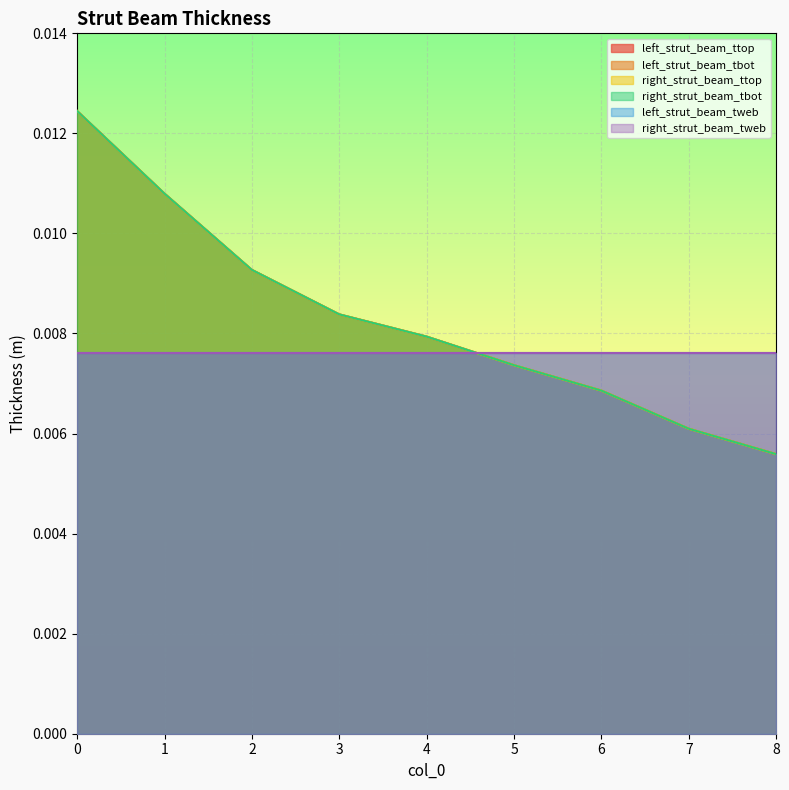

True or false: left_strut_beam_ttop and right_strut_beam_tbot cross at least once.

False